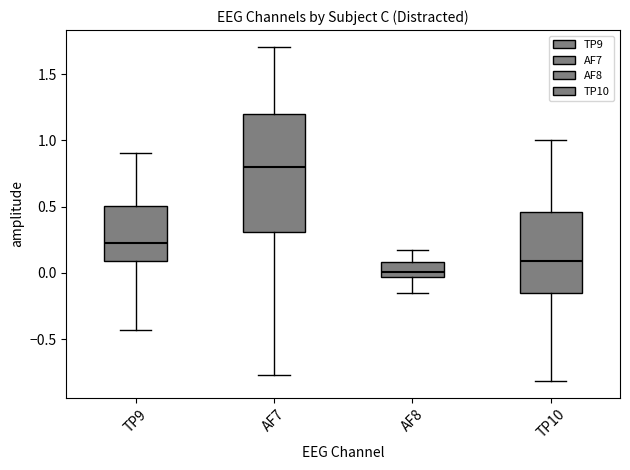

Comparing the boxes themselves (not the whiskers), which one is the tallest?

AF7